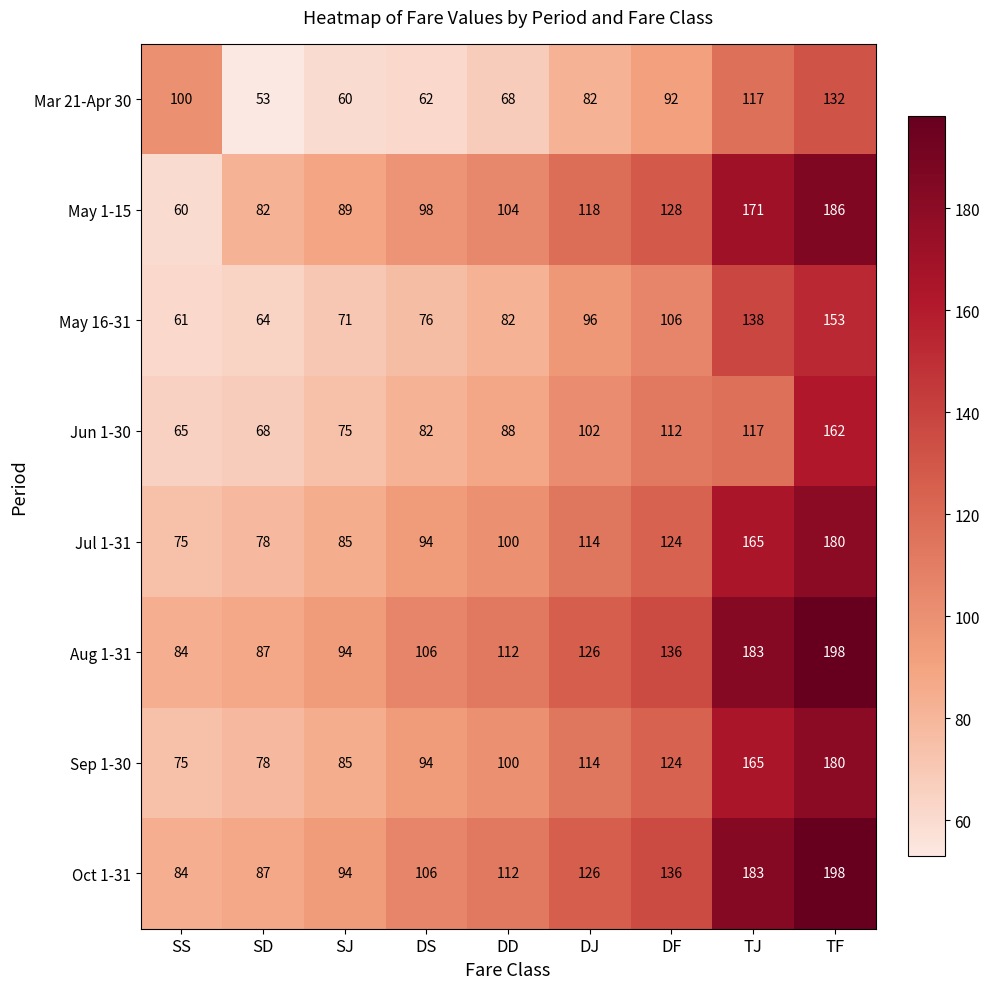

List the labels in order of Mar 21-Apr 30 value, largest first.

TF, TJ, SS, DF, DJ, DD, DS, SJ, SD